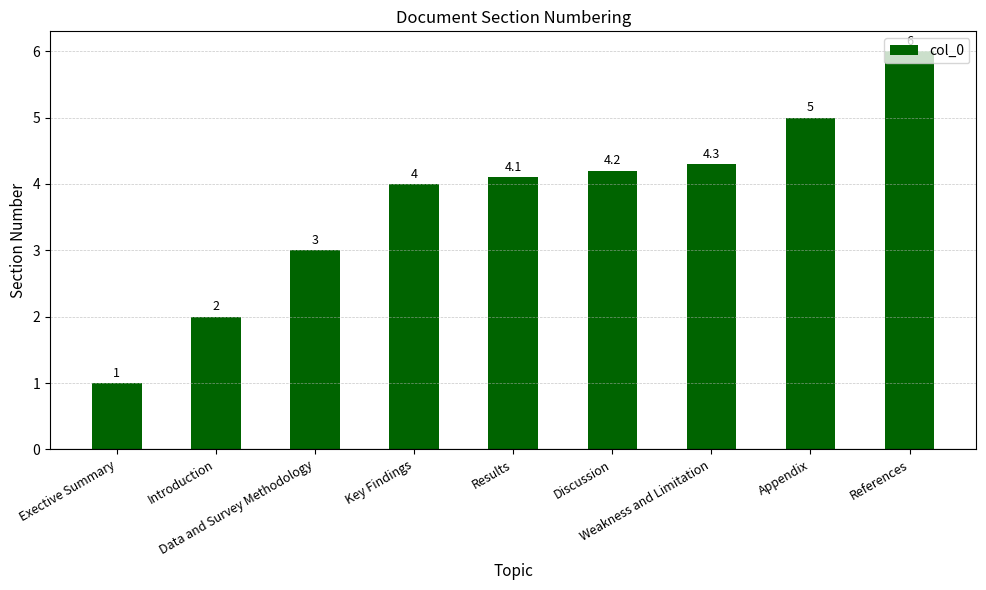

Reading left to right, list all the values displayed in this chart.

Exective Summary=1.0	Introduction=2.0	Data and Survey Methodology=3.0	Key Findings=4.0	Results=4.1	Discussion=4.2	Weakness and Limitation=4.3	Appendix=5.0	References=6.0